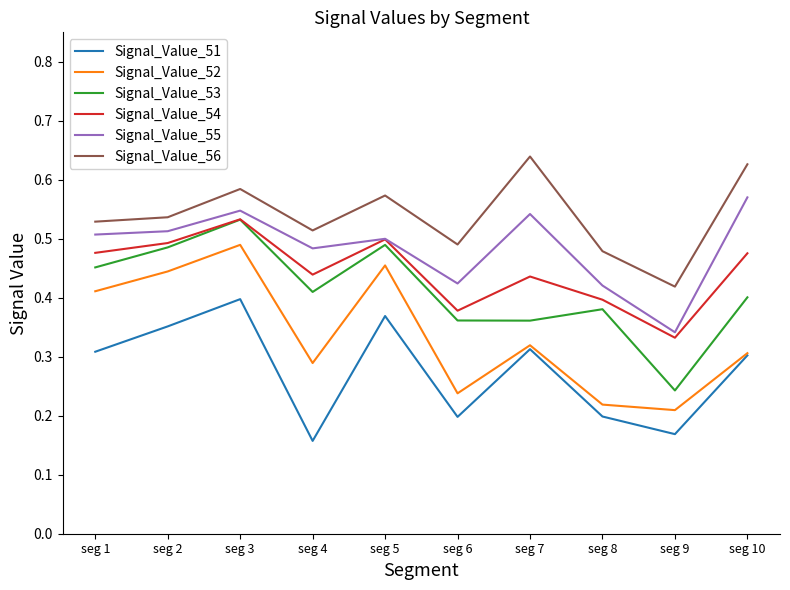

The Signal_Value_54 series shows 0.8 at seg 2. True or false?

False